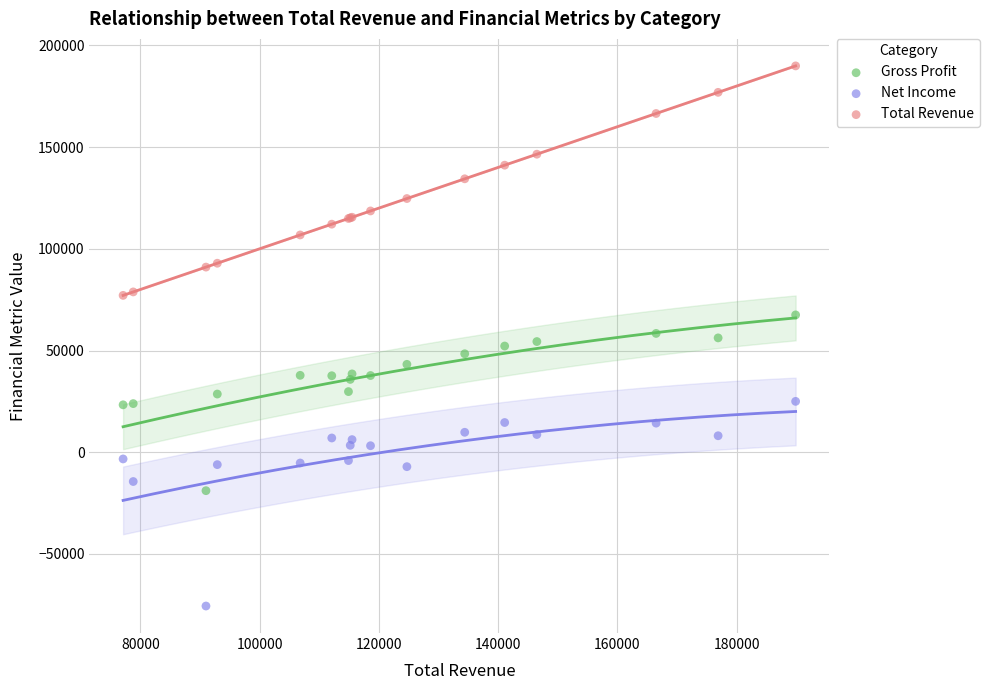

Which series contains the lowest Y value?

Net Income